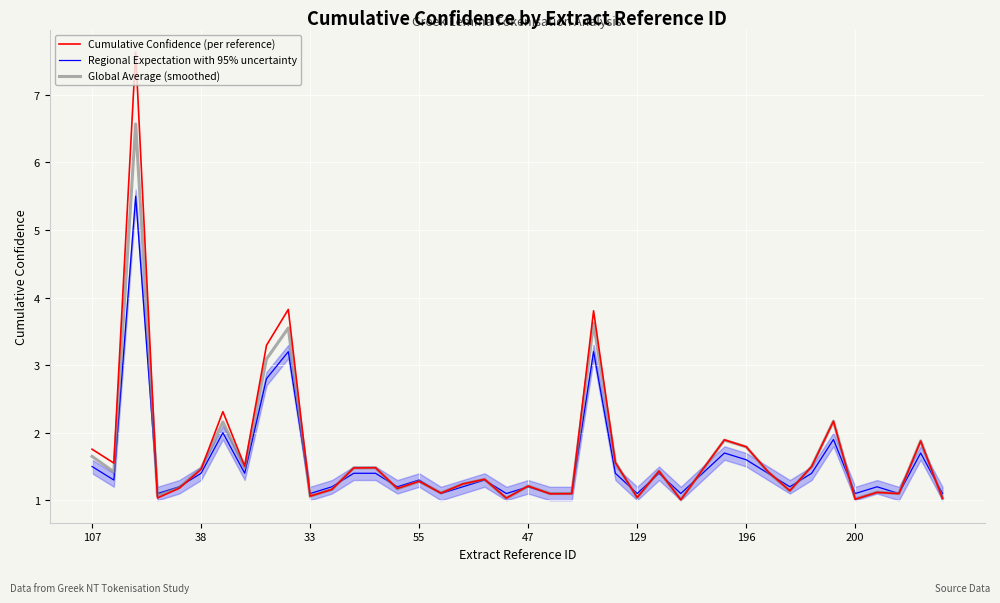

What is the smallest value displayed?

1.0